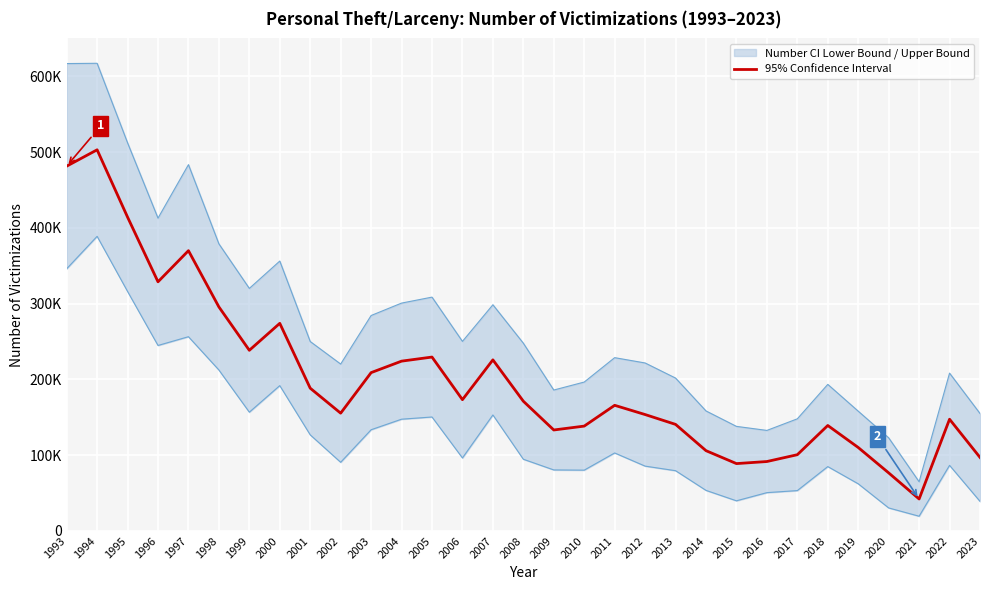

What is the maximum value for Number of Personal Theft/Larceny Victimizations?

502966